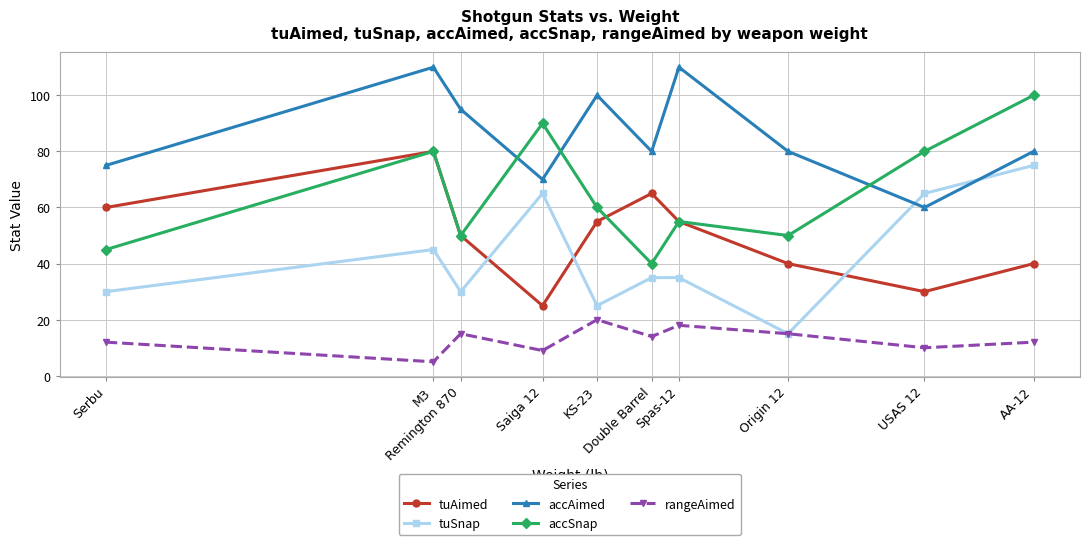

Is the value of tuAimed at Double Barrel greater than the value of accAimed at Origin 12?

No